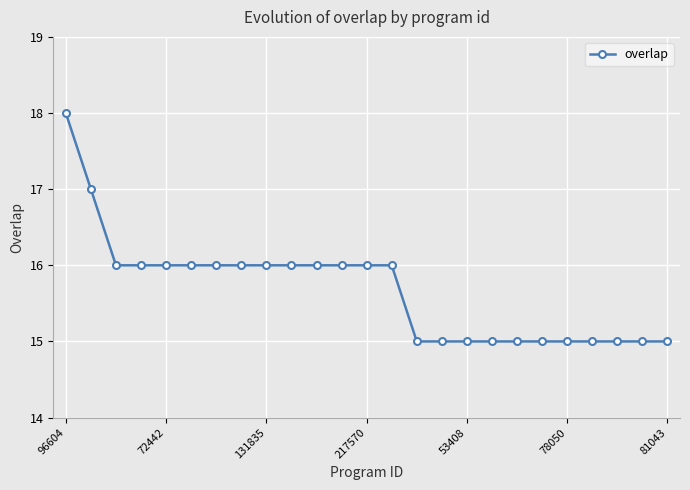

What is the sum of all values?

392